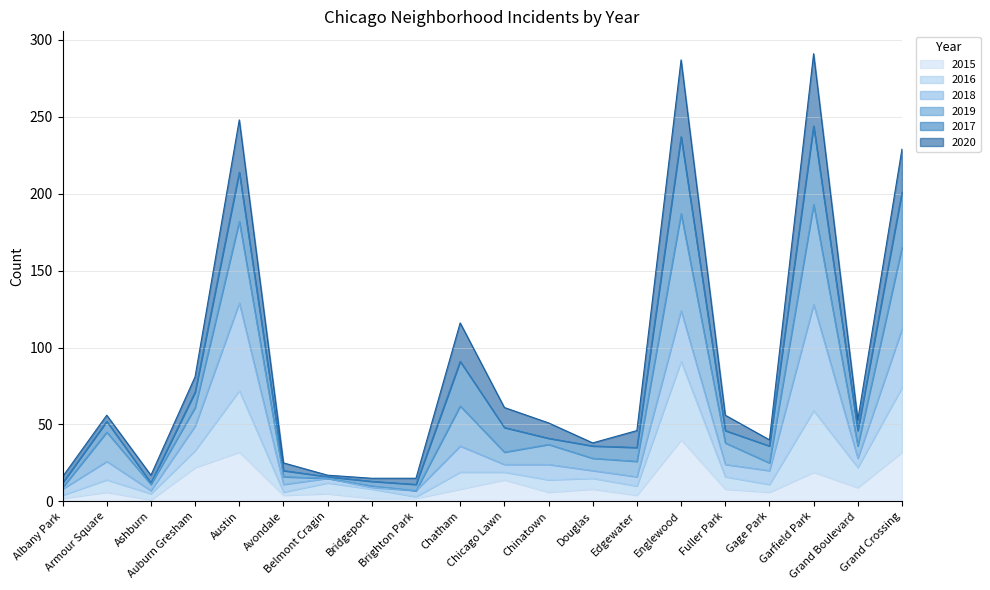

What is the highest value of the 2015 series?

40